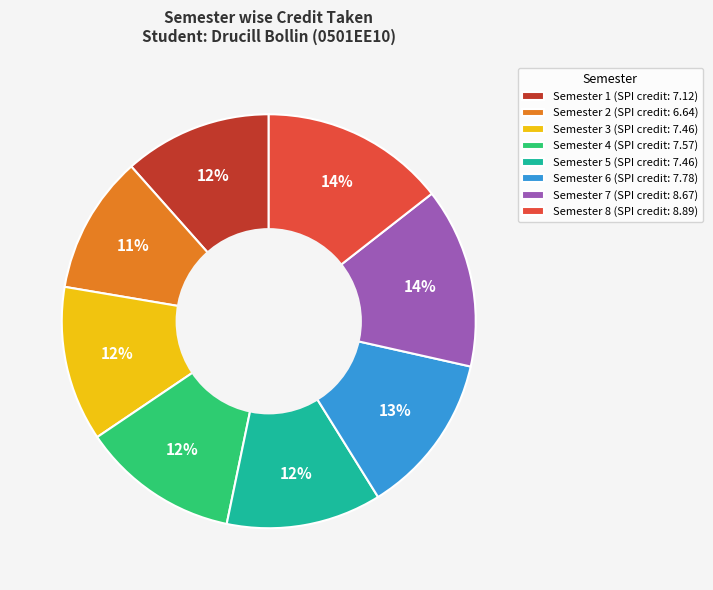

Is the sum of Semester 4 and Semester 6 greater than half?

No